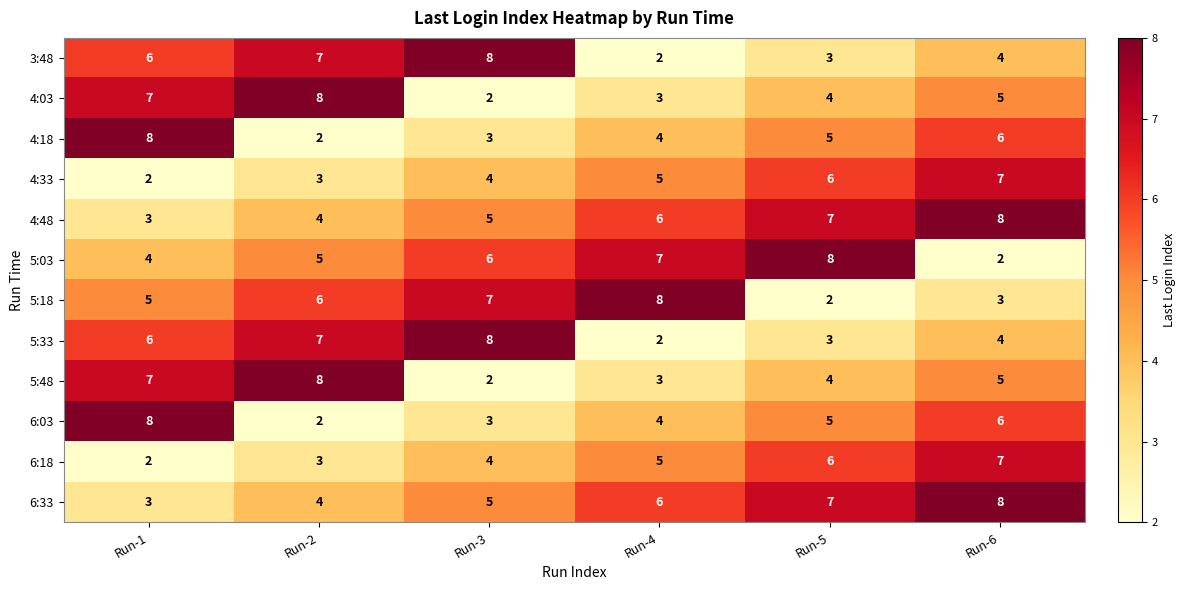

Which series changed the most between Run-5 and Run-6?

5:03